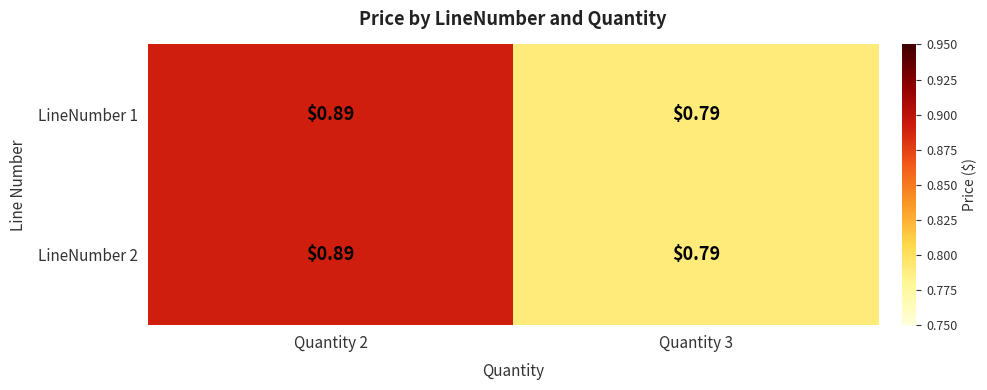

Is the value of LineNumber 1 at Quantity 3 greater than the value of LineNumber 2 at Quantity 2?

No